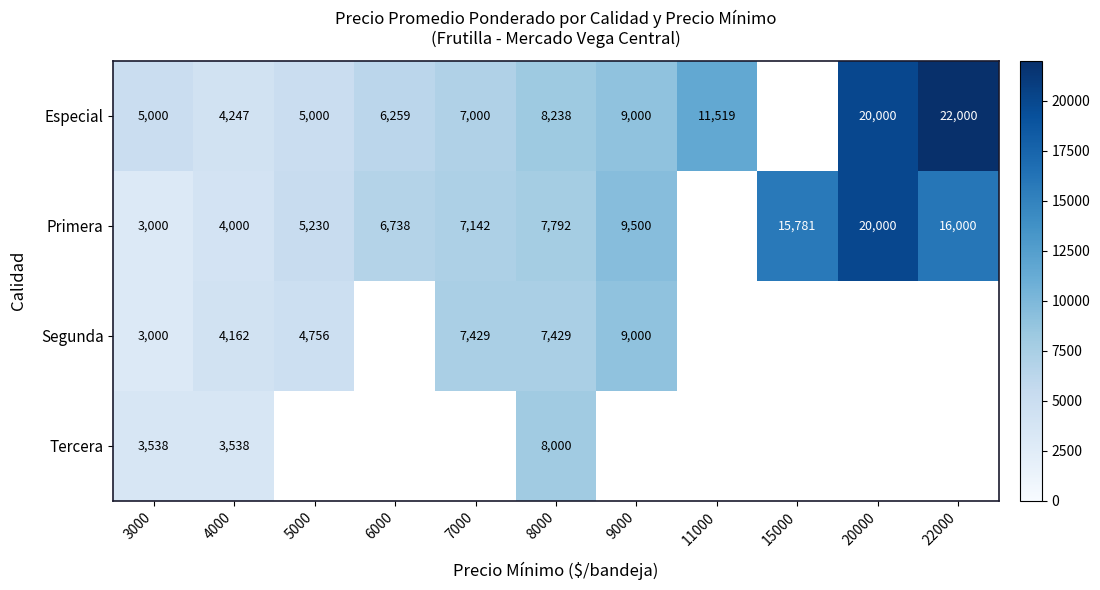

True or false: Primera has a value of 4000 at 4000.

True